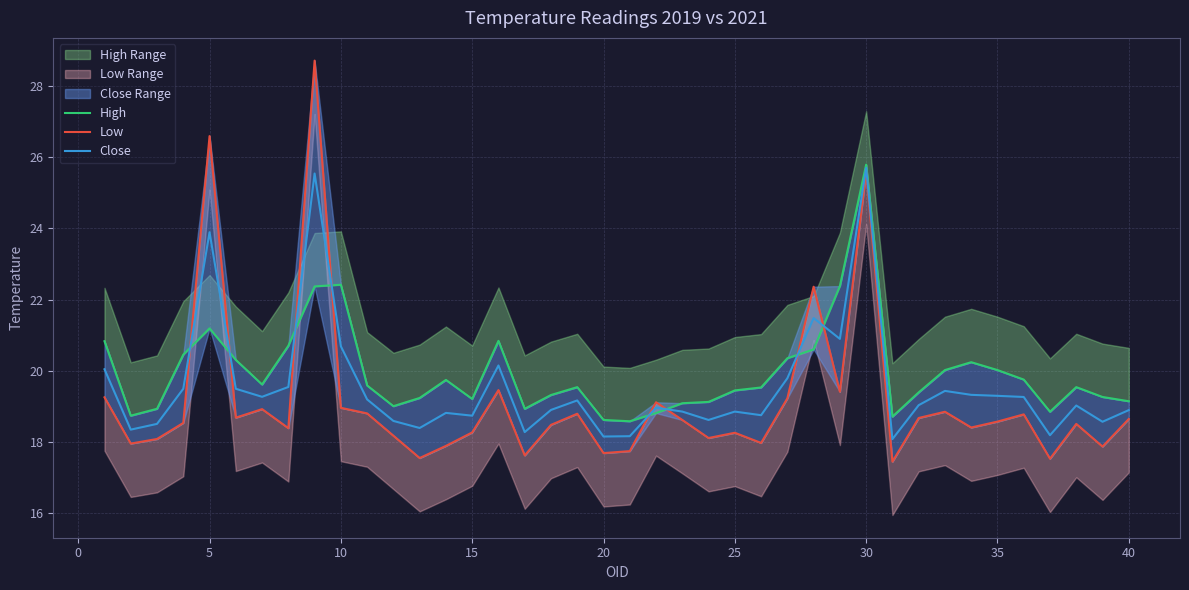

Is it true that Close equals 18.9 at 40?

True